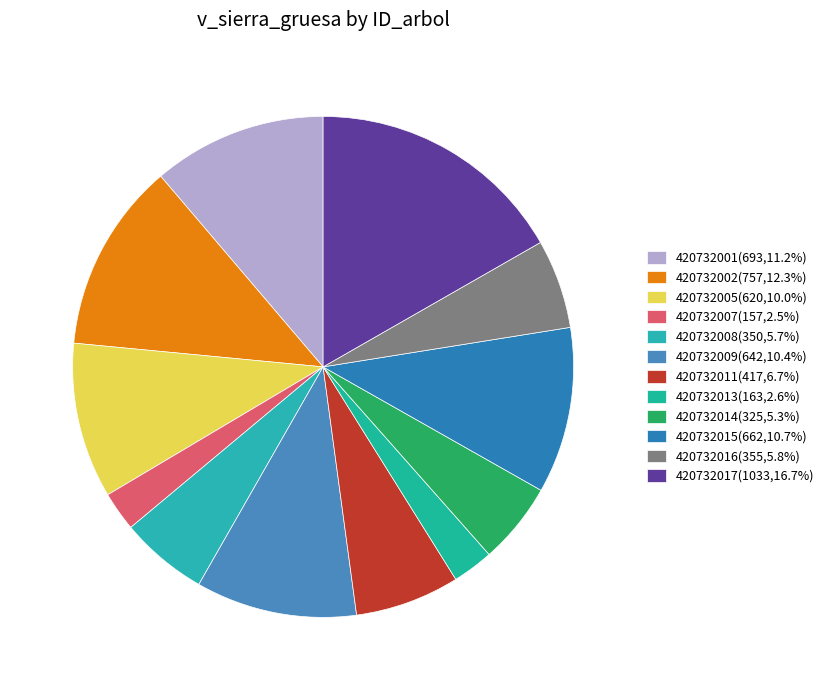

Which slice is the smallest?

420732007